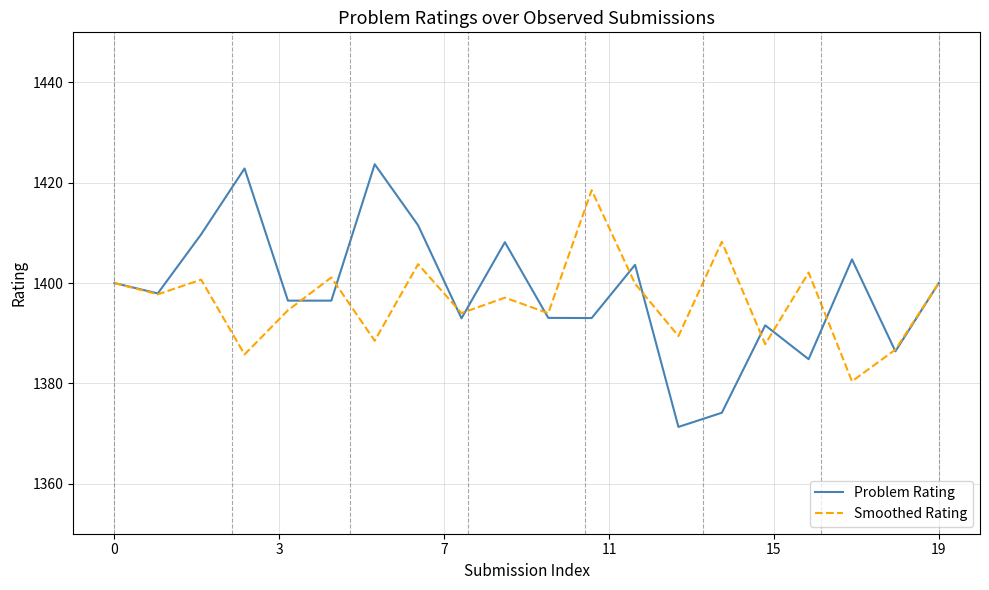

Which series has the largest total across all categories?

Problem Rating